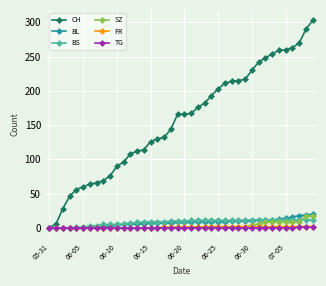

Which series has the largest total across all categories?

CH